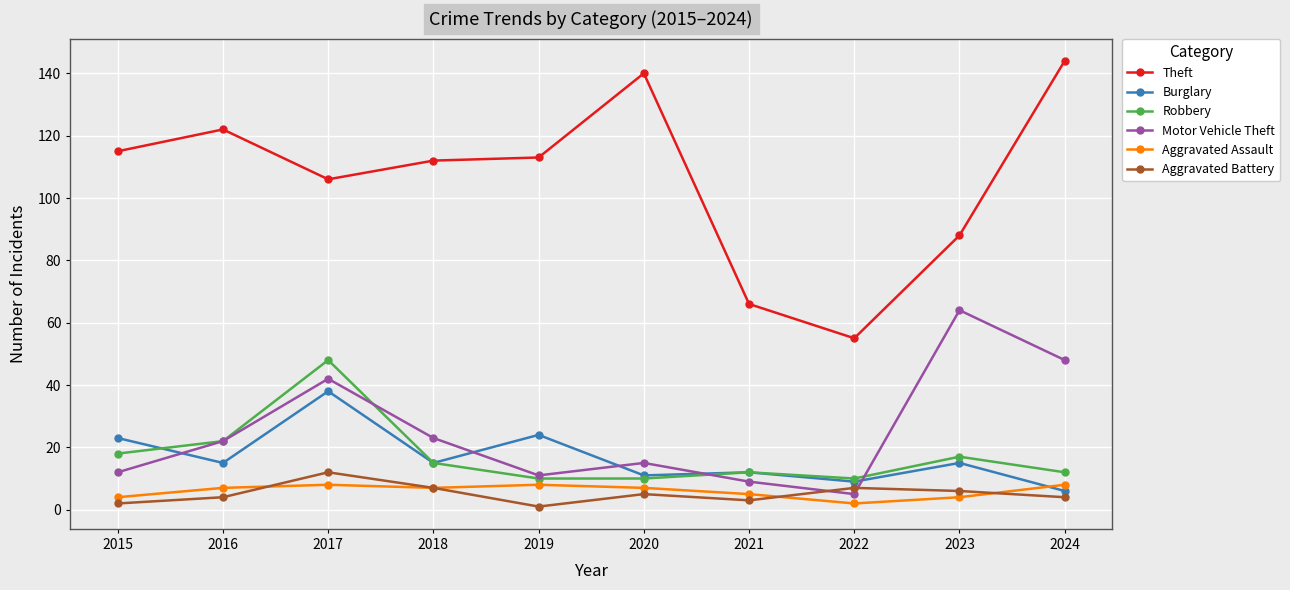

Count the number of data series in this chart.

6